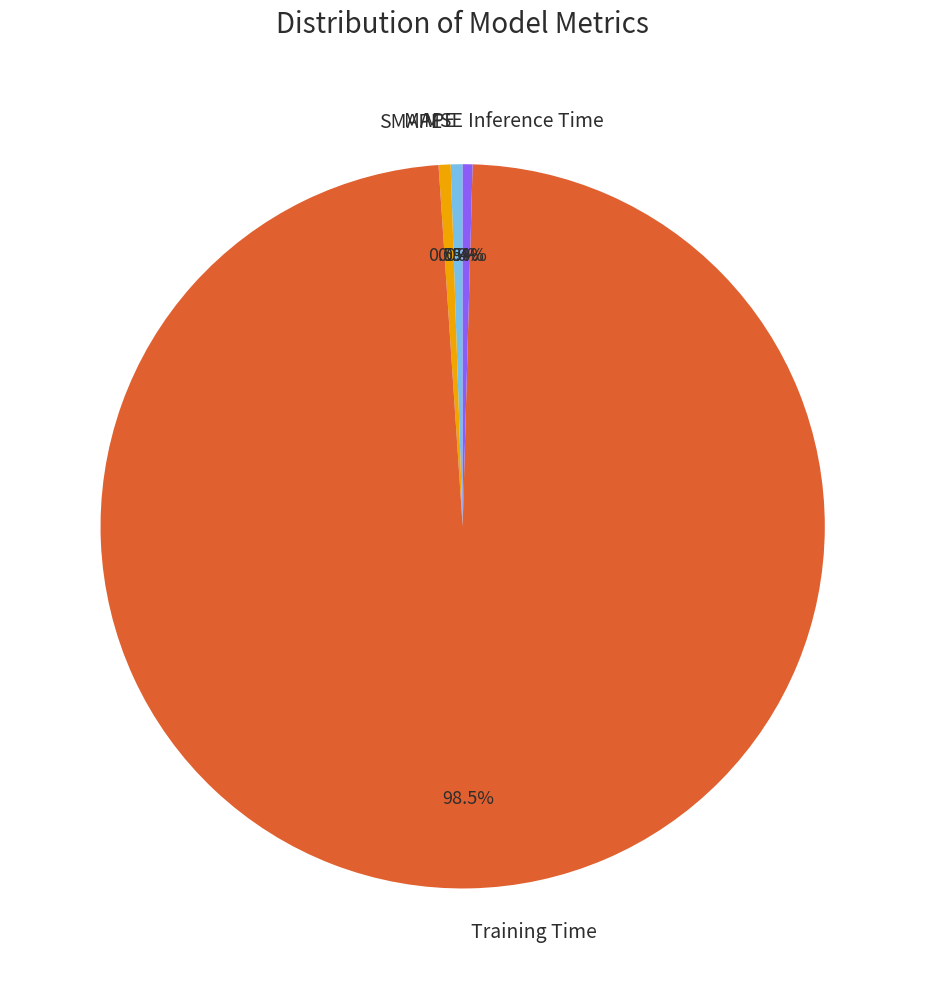

Between Training Time and SMAPE, which is larger?

Training Time